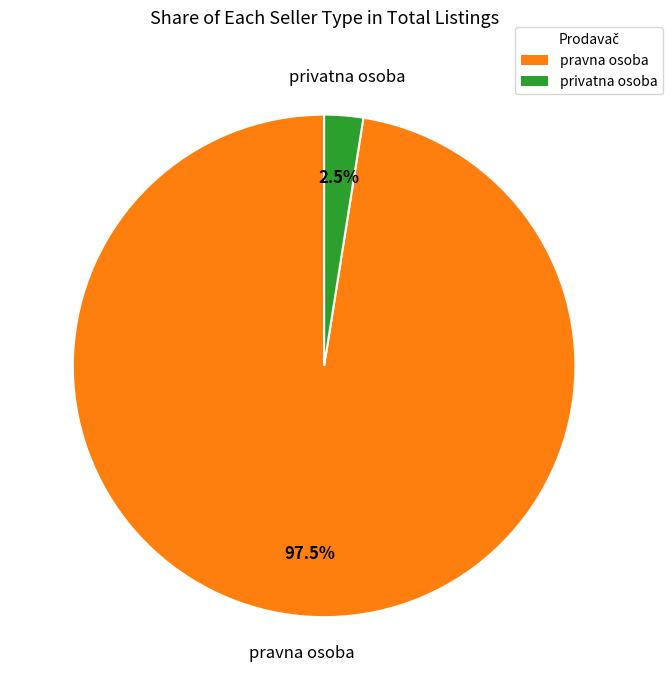

To the nearest percent, what is the difference between the largest and smallest slice percentages?

95%